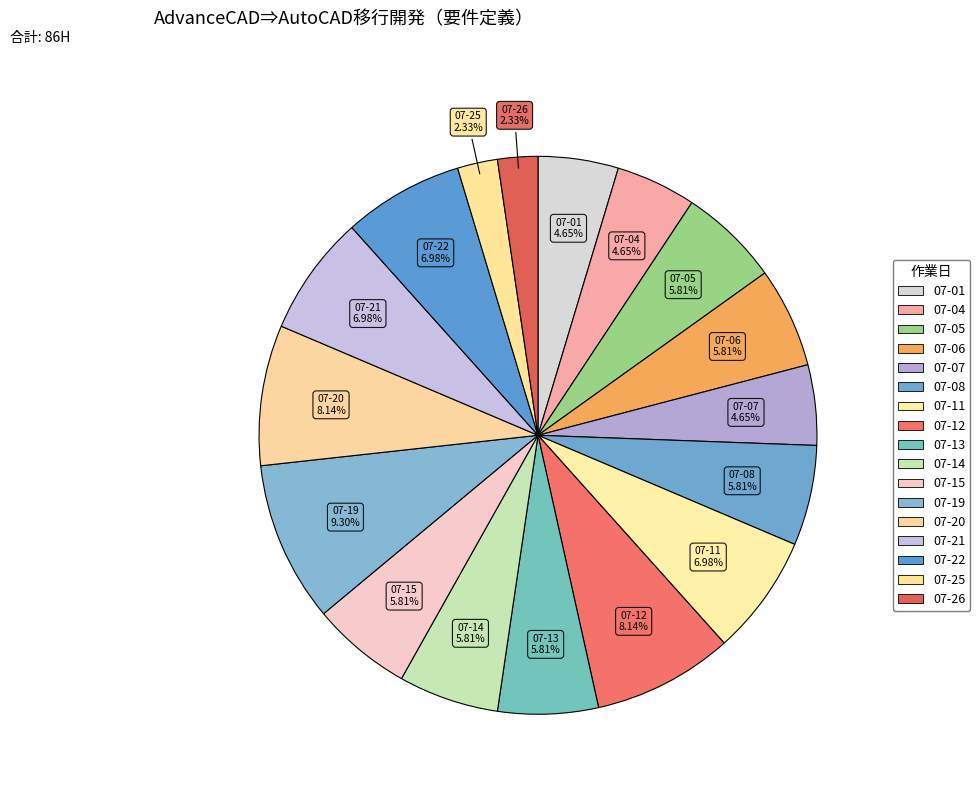

Rank the categories by value from highest to lowest.

2022-07-19, 2022-07-12, 2022-07-20, 2022-07-11, 2022-07-21, 2022-07-22, 2022-07-05, 2022-07-06, 2022-07-08, 2022-07-13, 2022-07-14, 2022-07-15, 2022-07-01, 2022-07-04, 2022-07-07, 2022-07-25, 2022-07-26